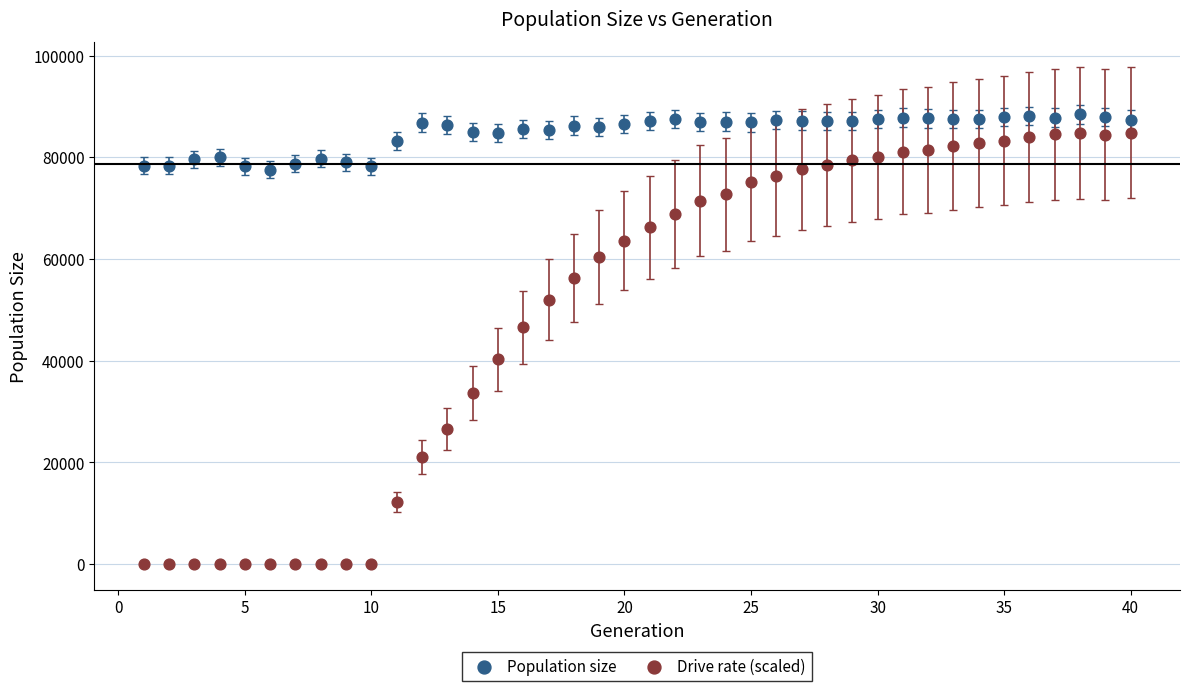

Across all data points, what is the range of X values (max minus min)?

39.0